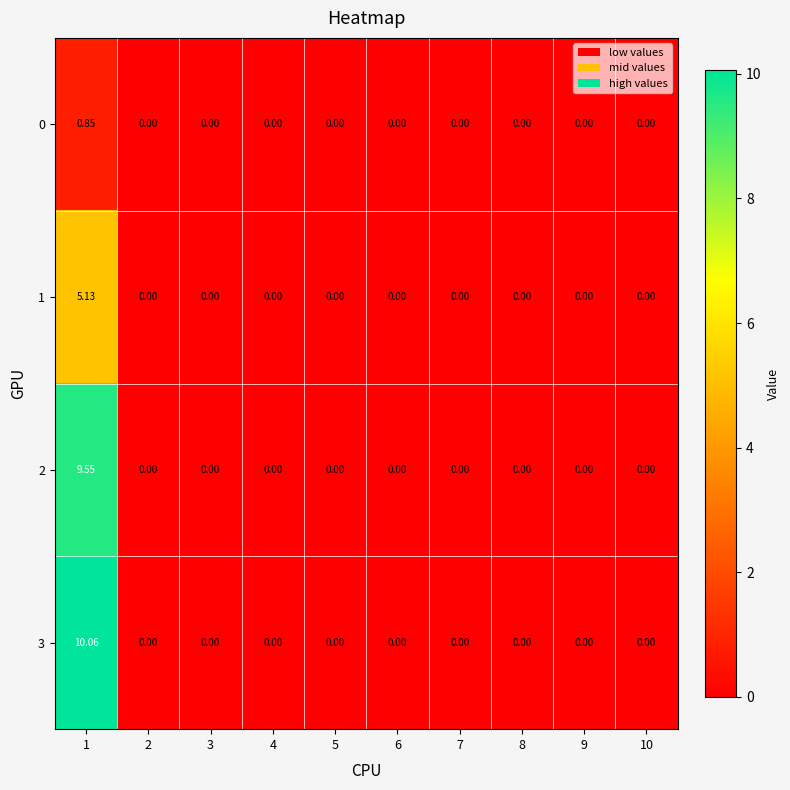

Is the value of 1 at 1 greater than the value of 2 at 1?

No